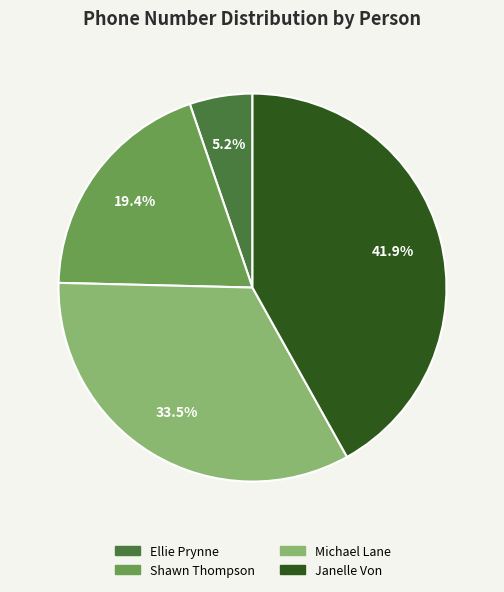

To the nearest percent, what percentage of the pie is Shawn Thompson?

19%